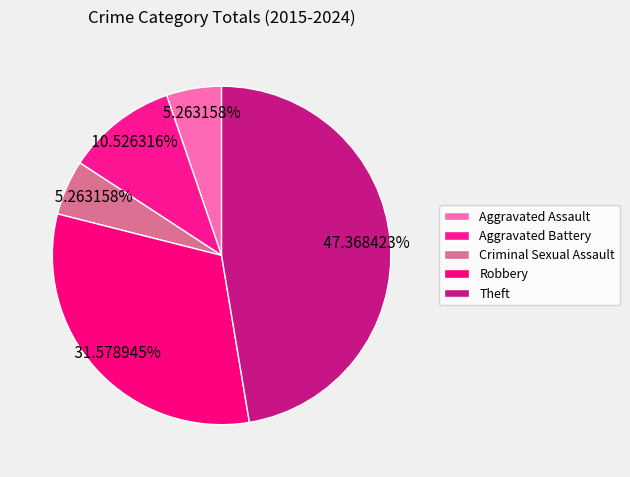

To the nearest percent, what percentage of the pie is Criminal Sexual Assault?

5%